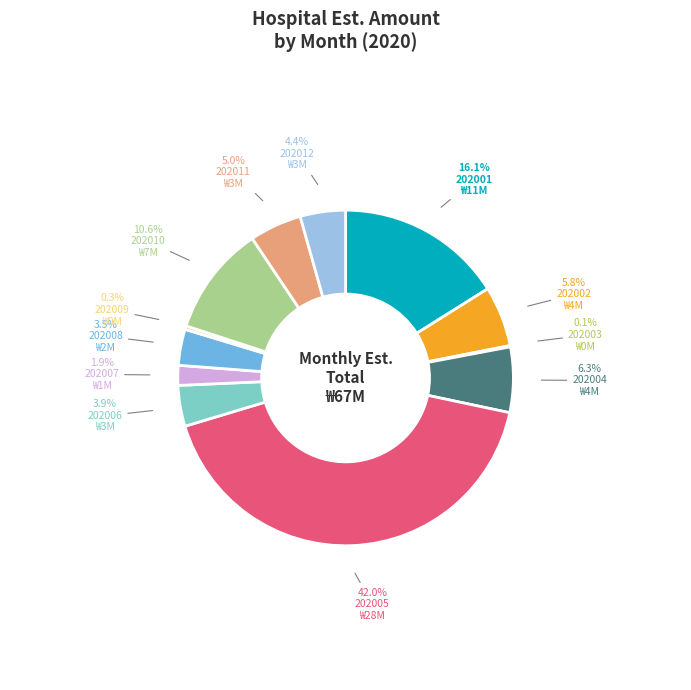

Which slice is the largest?

202005